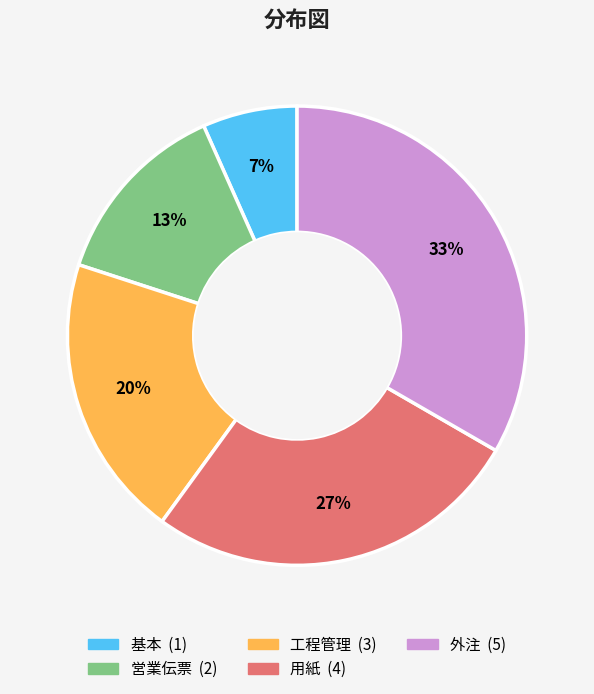

True or false: 工程管理 accounts for 20% of the total.

True